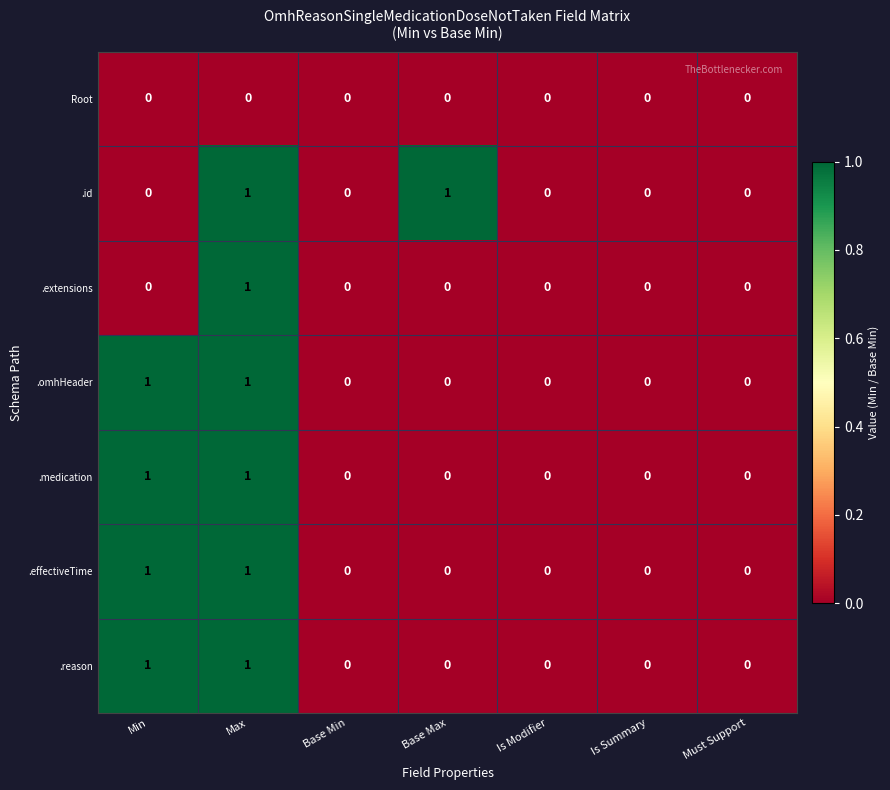

The .id series shows 2 at Max. True or false?

False